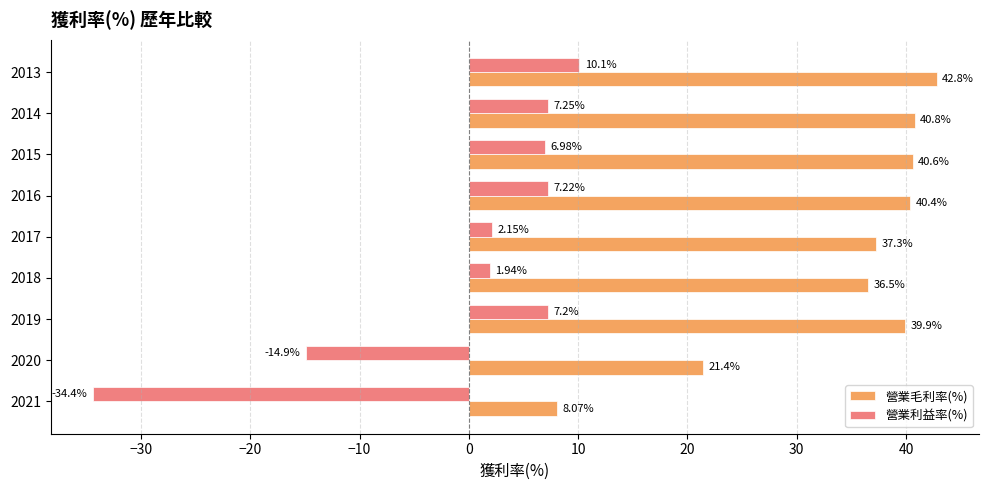

What is the difference between the highest and lowest values at 2013?

32.7